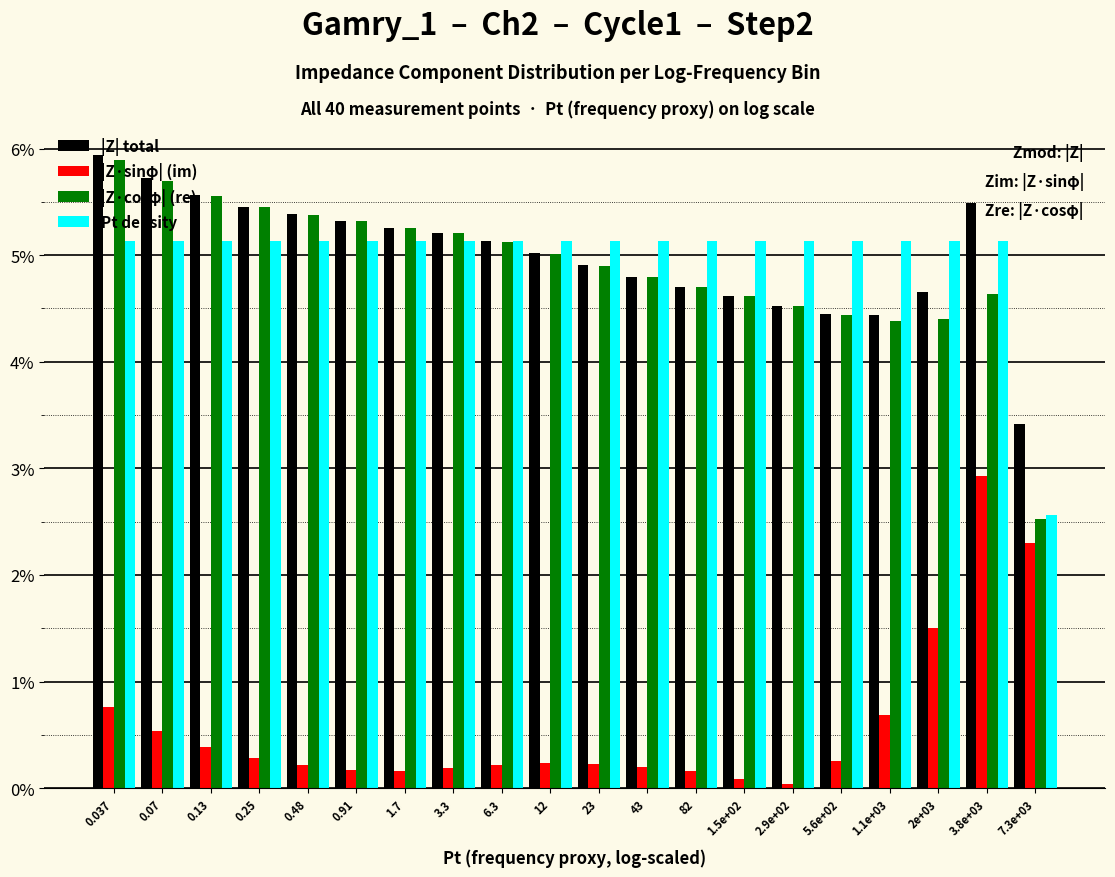

What is the difference between the highest and lowest values at 0.25?

5.2